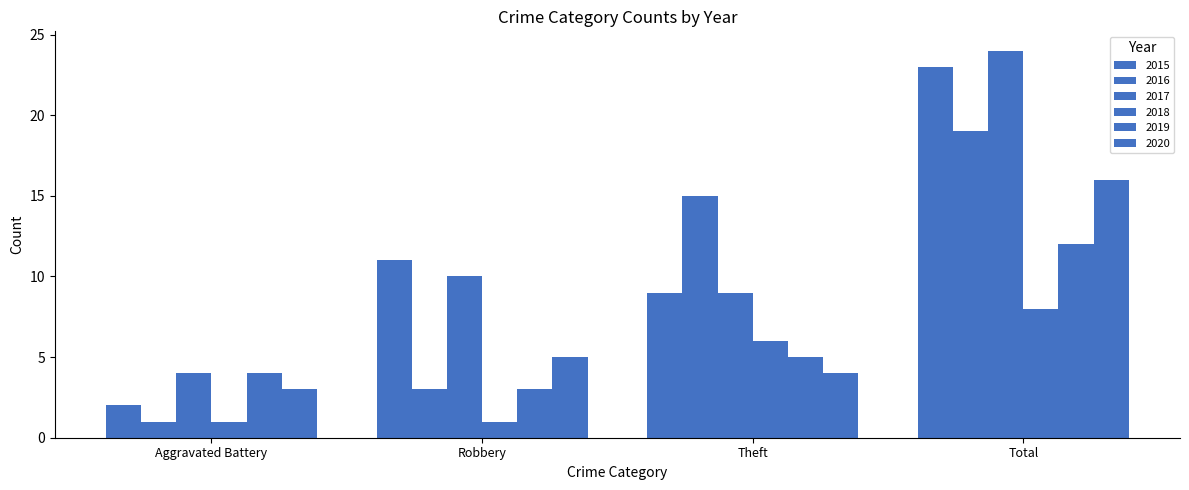

Count the number of categories in the chart.

4